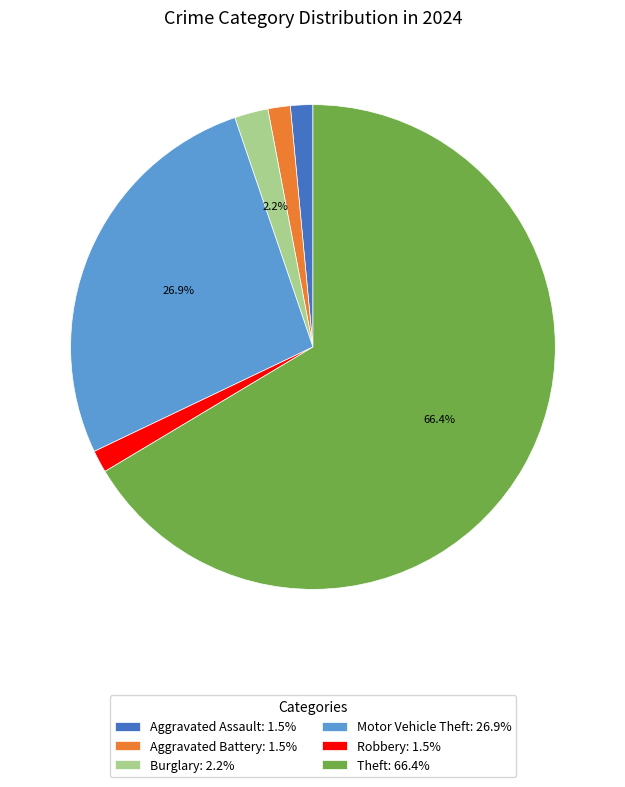

What percentage is the Robbery slice, to the nearest percent?

1%